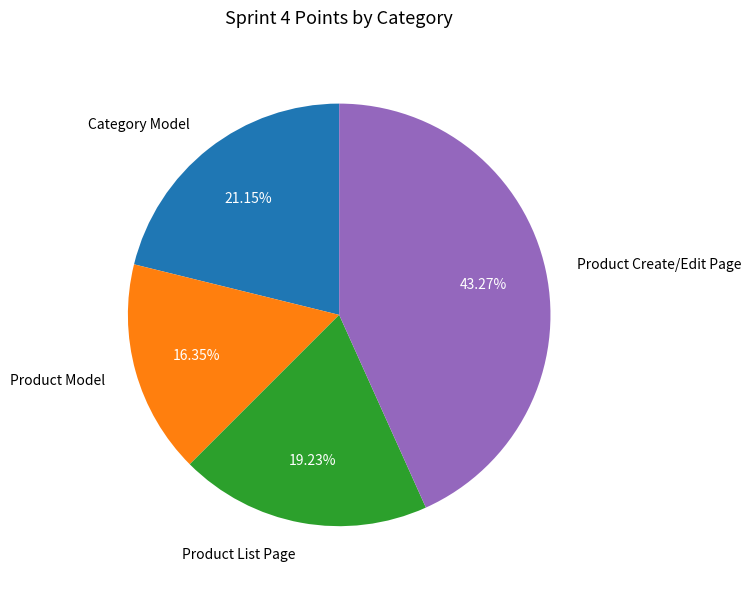

To the nearest percent, what portion does Product Model represent?

16%